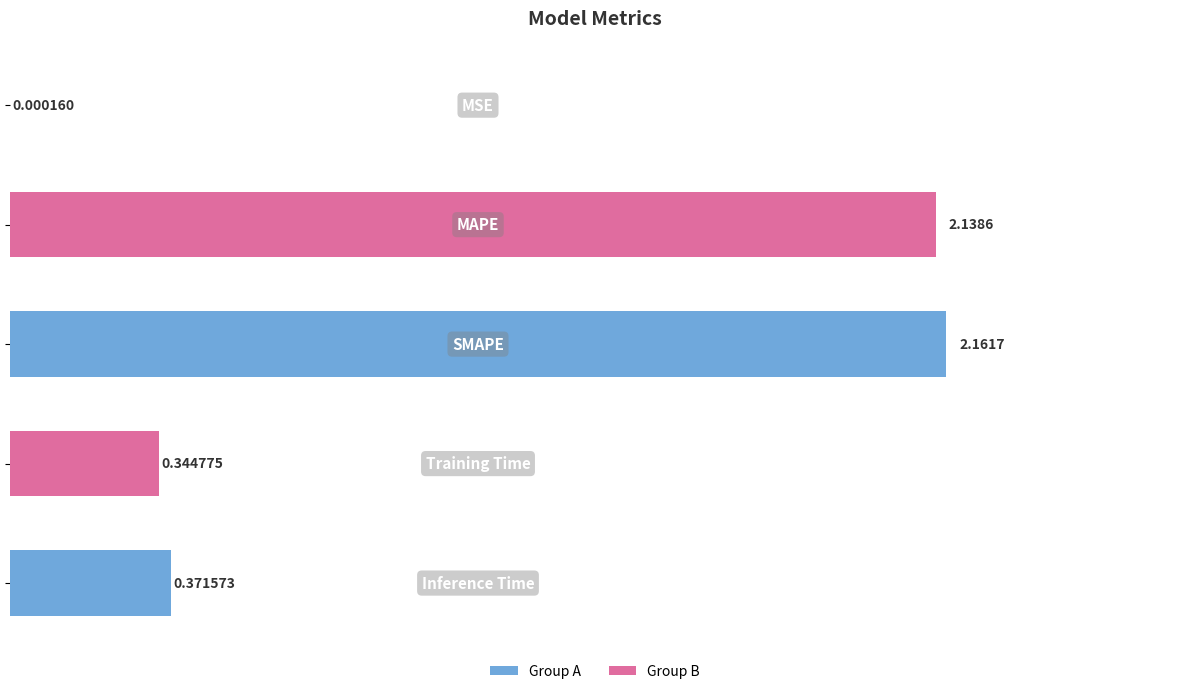

Does the chart contain stacked bars?

No